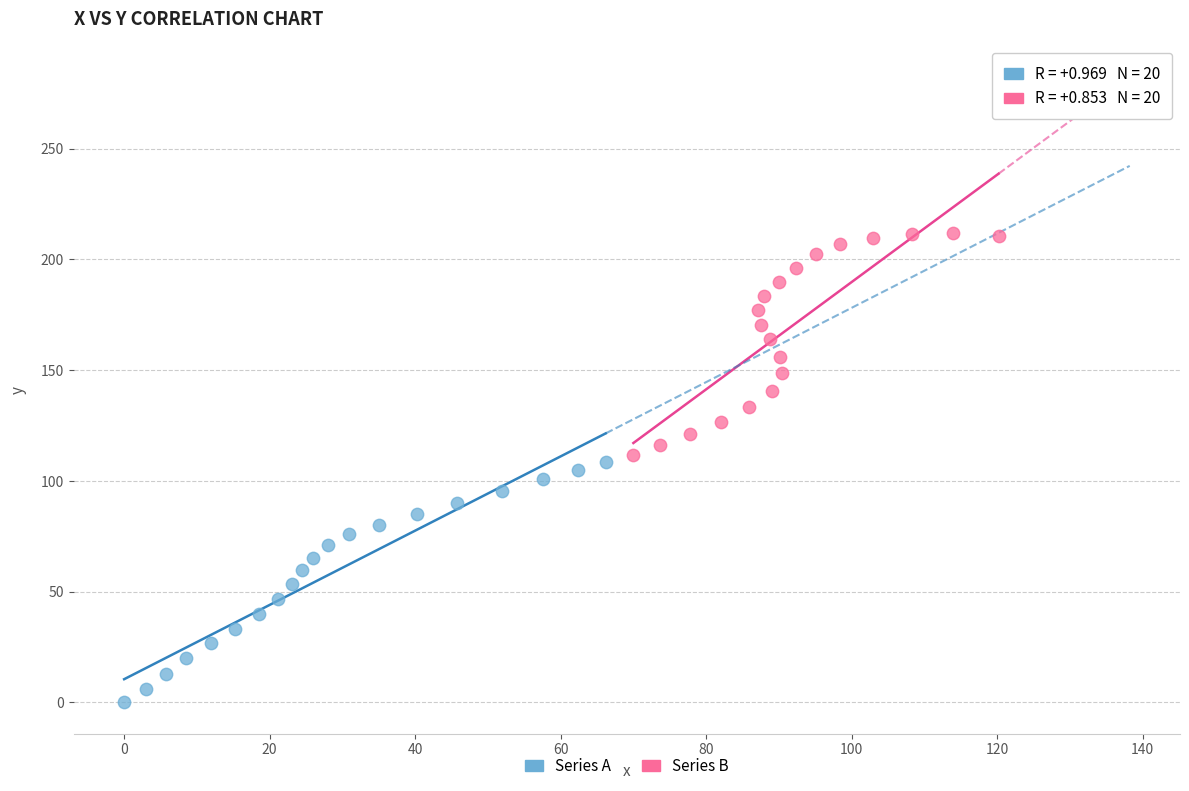

Which series reaches the maximum Y coordinate?

Series B